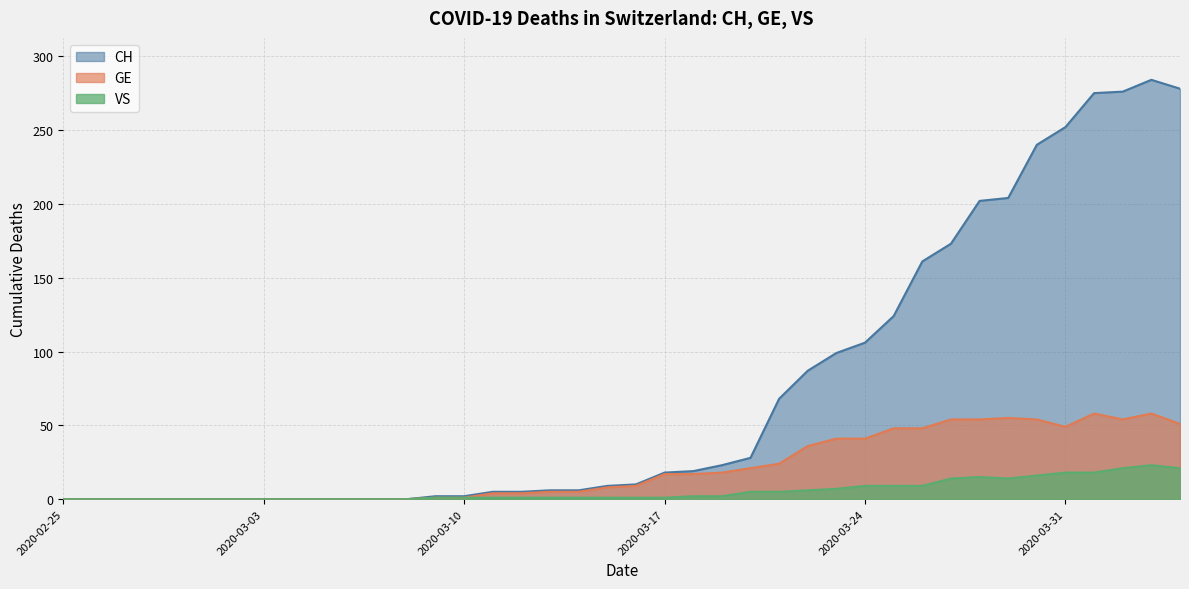

Reading left to right, transcribe all the data shown in this chart.

CH: 0	0	0	0	0	0	0	0	0	0	0	0	0	2	2	5	5	6	6	9	10	18	19	23	28	68	87	99	106	124	161	173	202	204	240	252	275	276	284	278
GE: 0	0	0	0	0	0	0	0	0	0	0	0	0	1	1	4	4	5	5	8	9	17	17	18	21	24	36	41	41	48	48	54	54	55	54	49	58	54	58	51
VS: 0	0	0	0	0	0	0	0	0	0	0	0	0	1	1	1	1	1	1	1	1	1	2	2	5	5	6	7	9	9	9	14	15	14	16	18	18	21	23	21